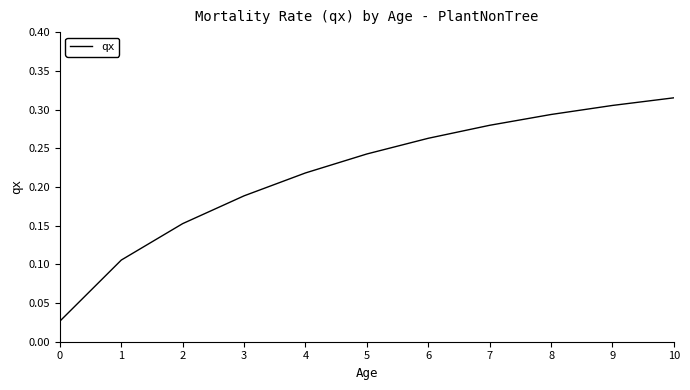

At which category does the chart reach its peak across all series?

10